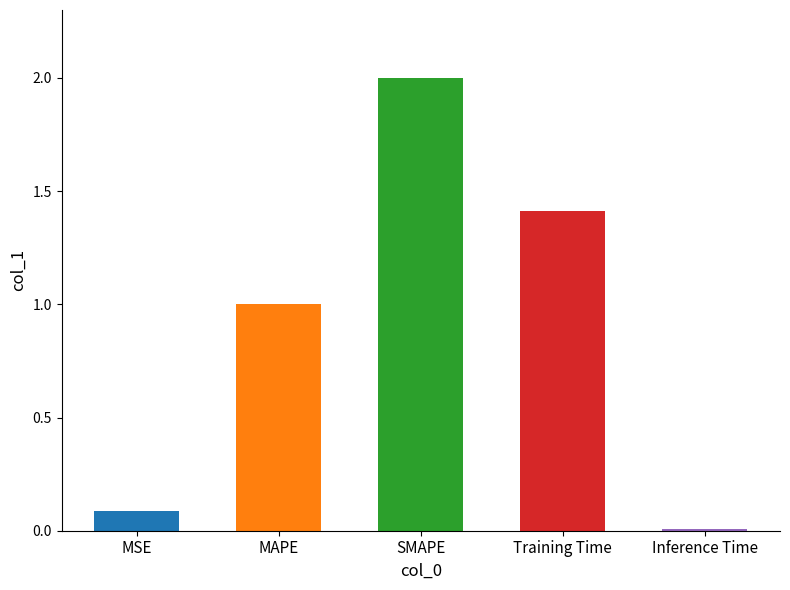

What is the value of the 1st bar from the left?

0.1